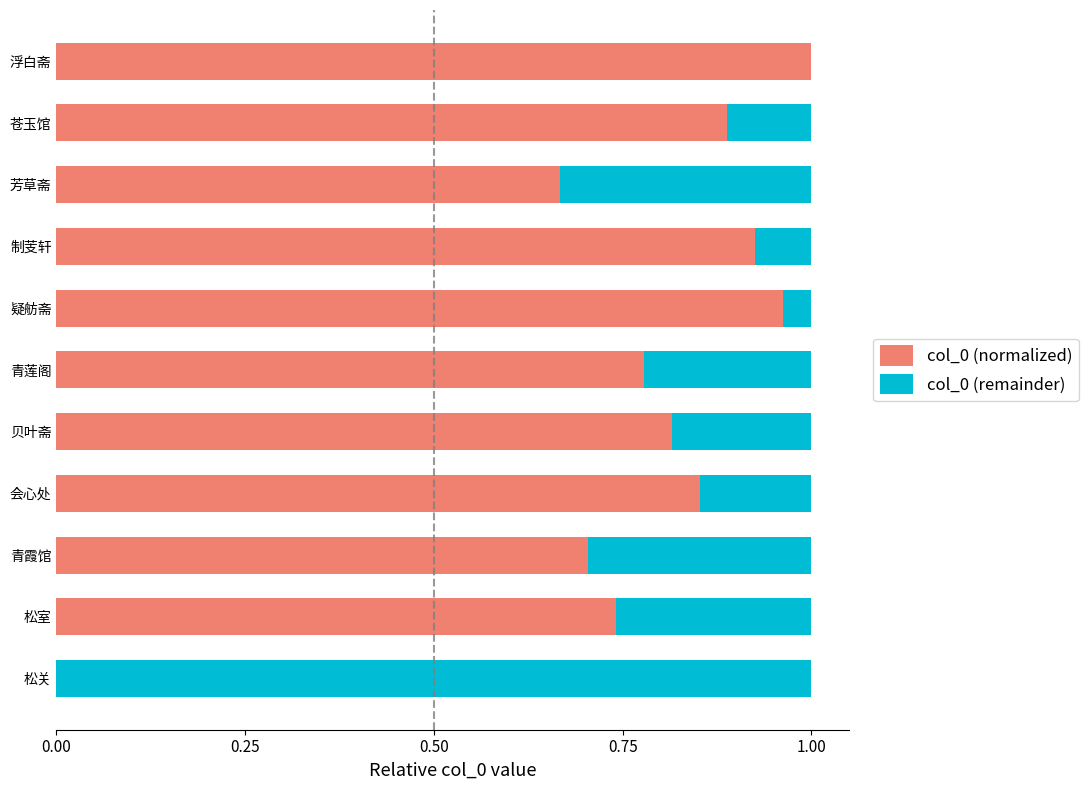

True or false: col_0 (normalized) has a value of 0.0 at 松关.

True